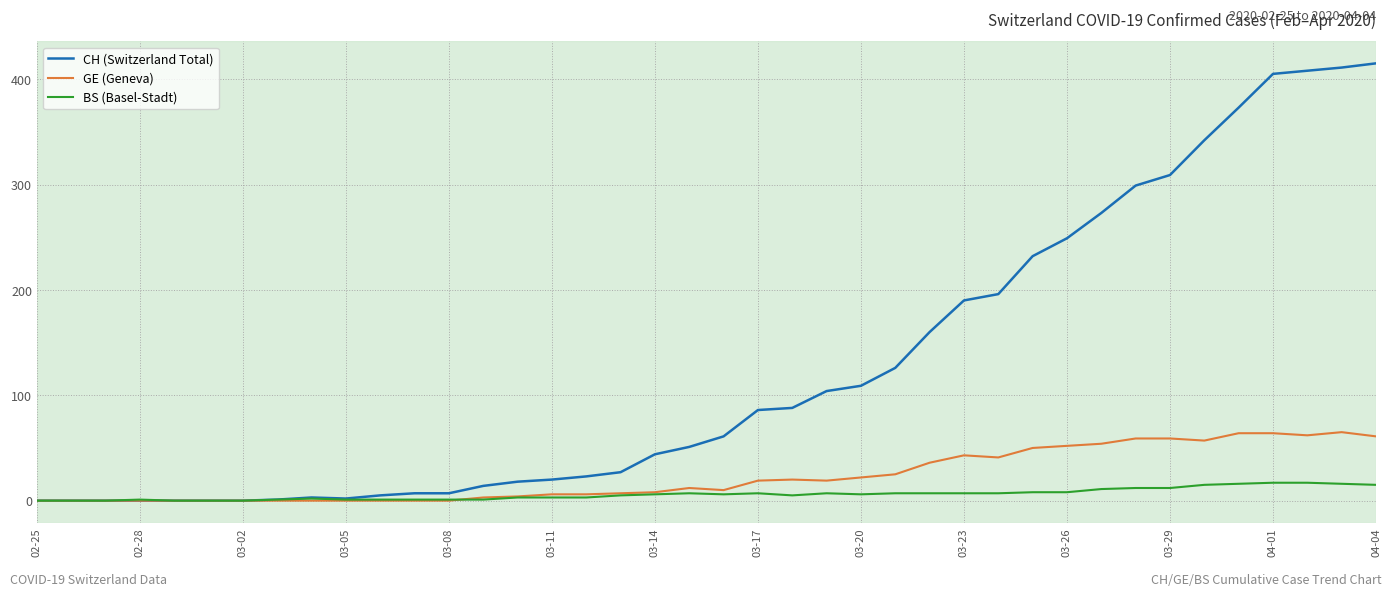

True or false: BS (Basel-Stadt) has more than 0 points higher than both neighbors.

True